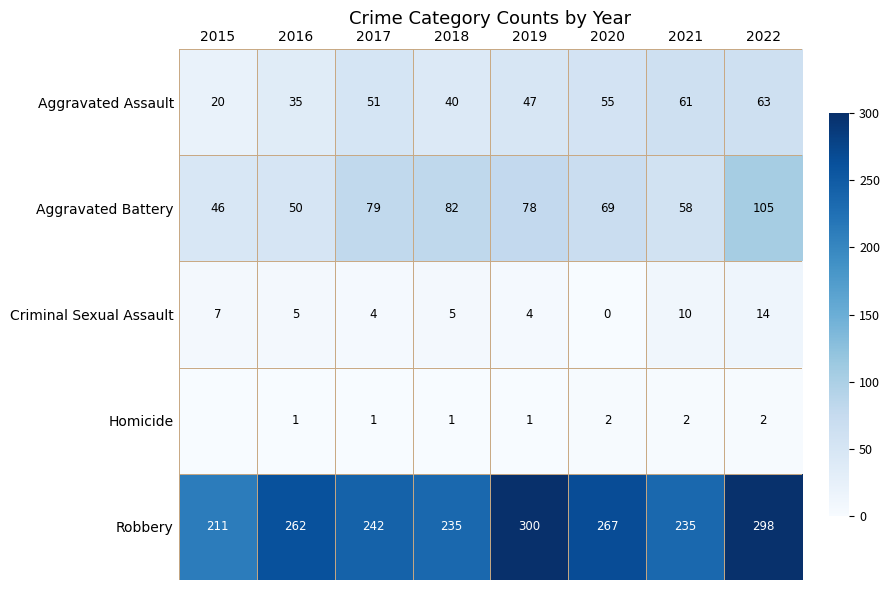

Rank the categories by Aggravated Assault value from lowest to highest.

2015, 2016, 2018, 2019, 2017, 2020, 2021, 2022